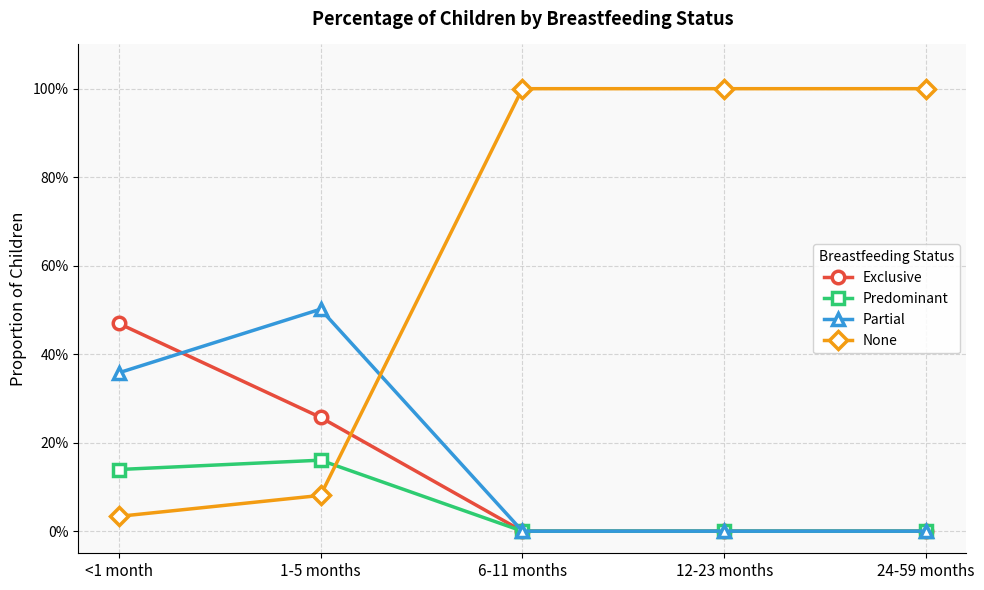

How many intersections are there between None and Predominant?

1